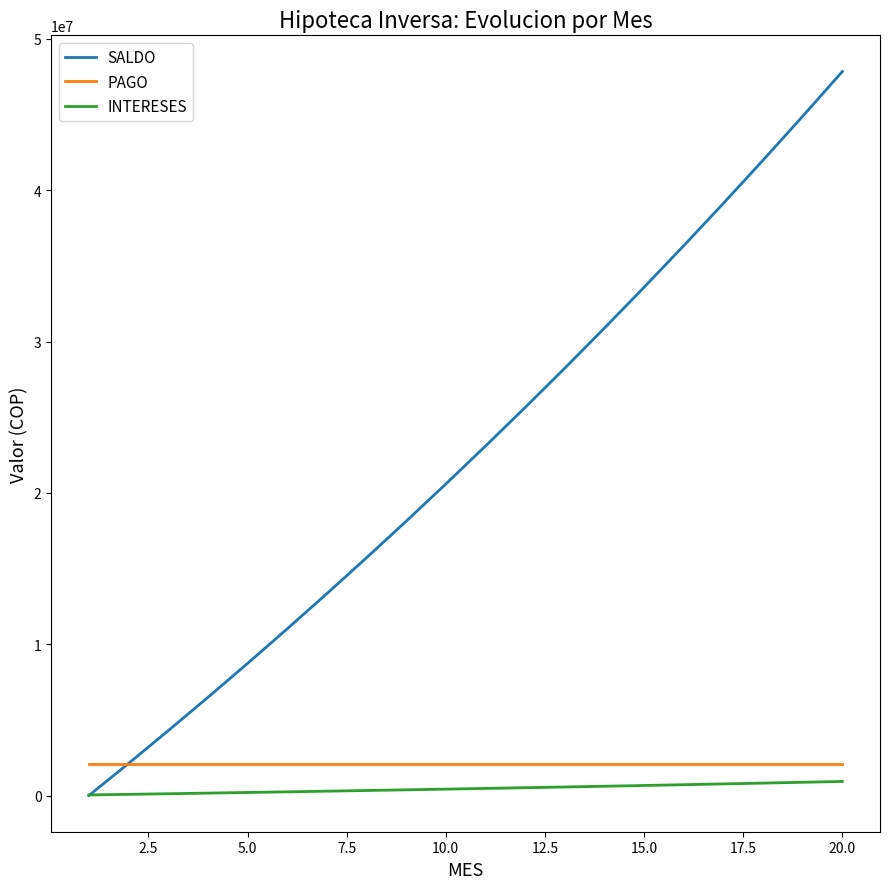

Which series ends up on top after the final intersection of SALDO and PAGO?

SALDO